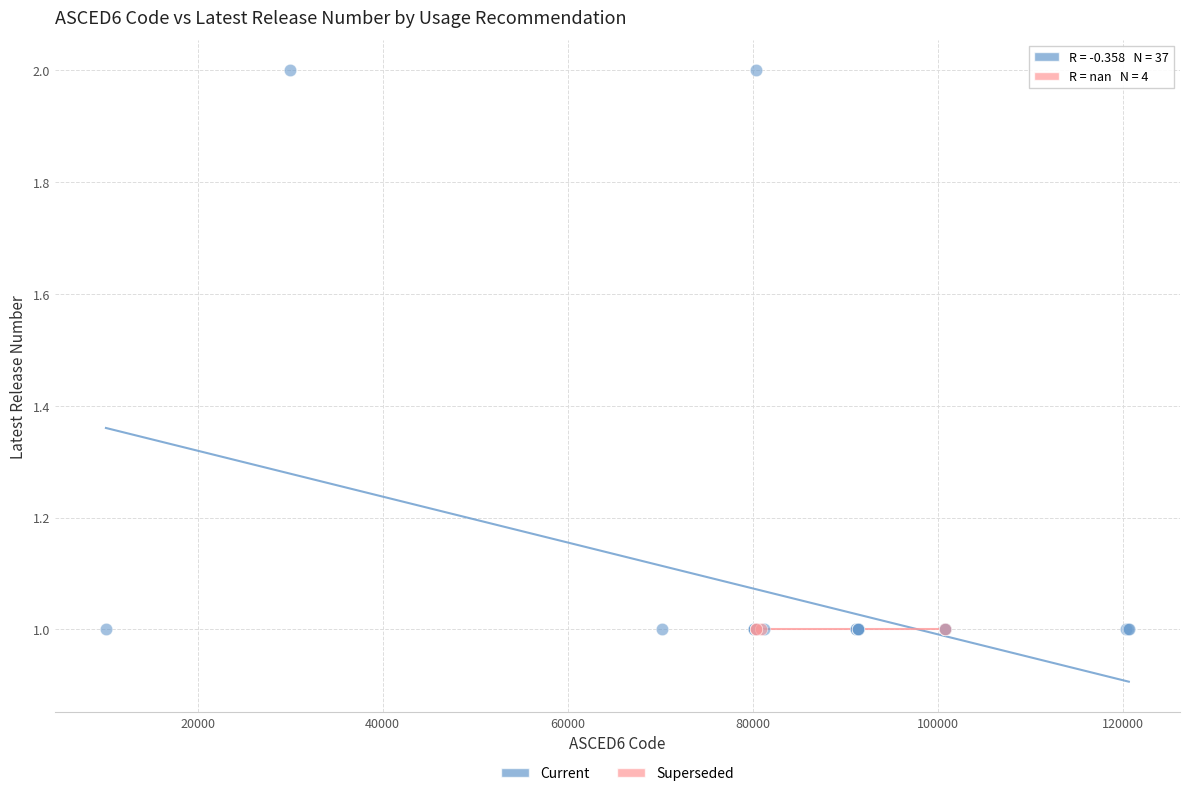

Which series contains the highest Y value?

Current